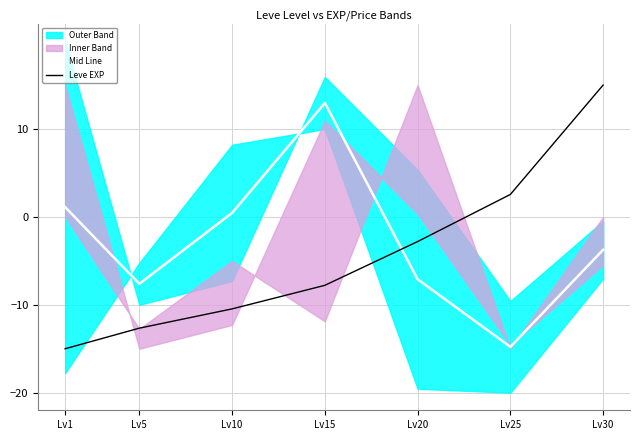

Between Lv5 and Lv30, which series saw the biggest shift?

Leve EXP